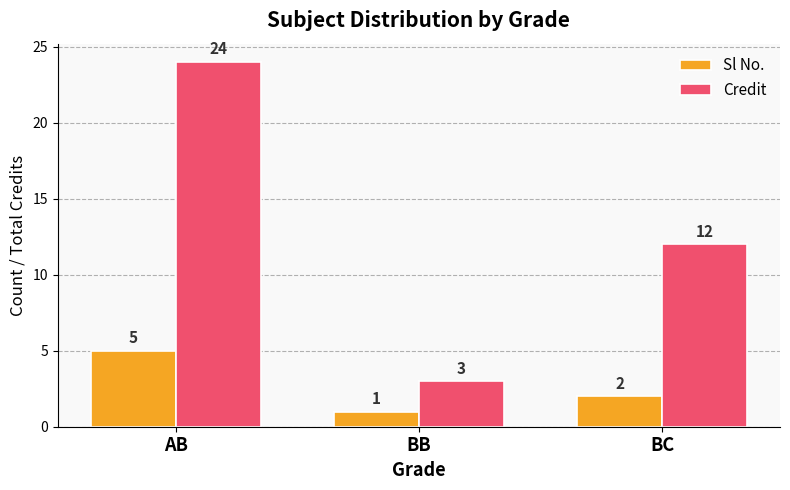

Between BB and BC, which series saw the biggest shift?

Credit